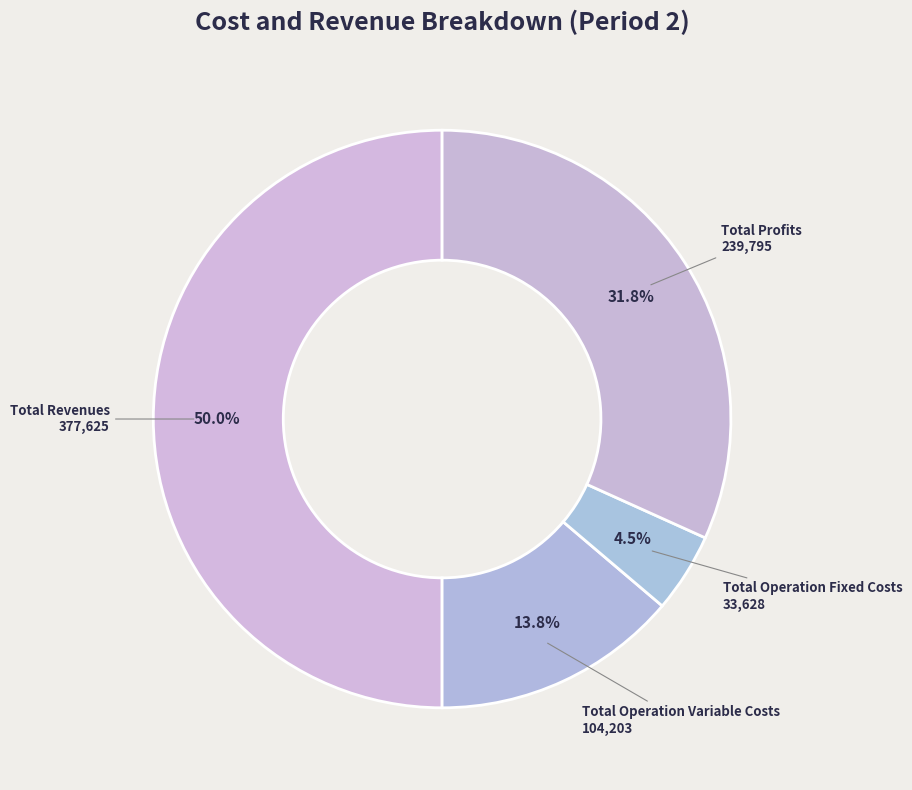

How many slices are in this pie chart?

4